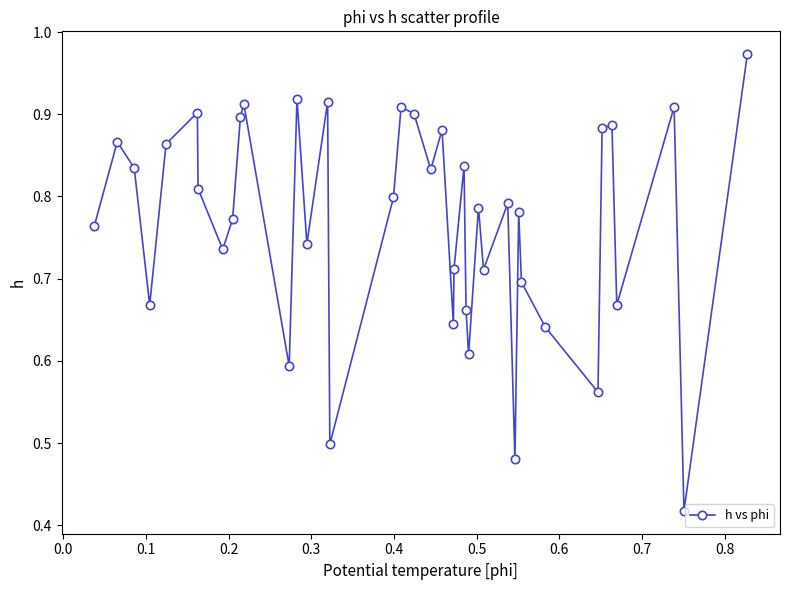

True or false: there are more than 0 points higher than both neighbors.

True